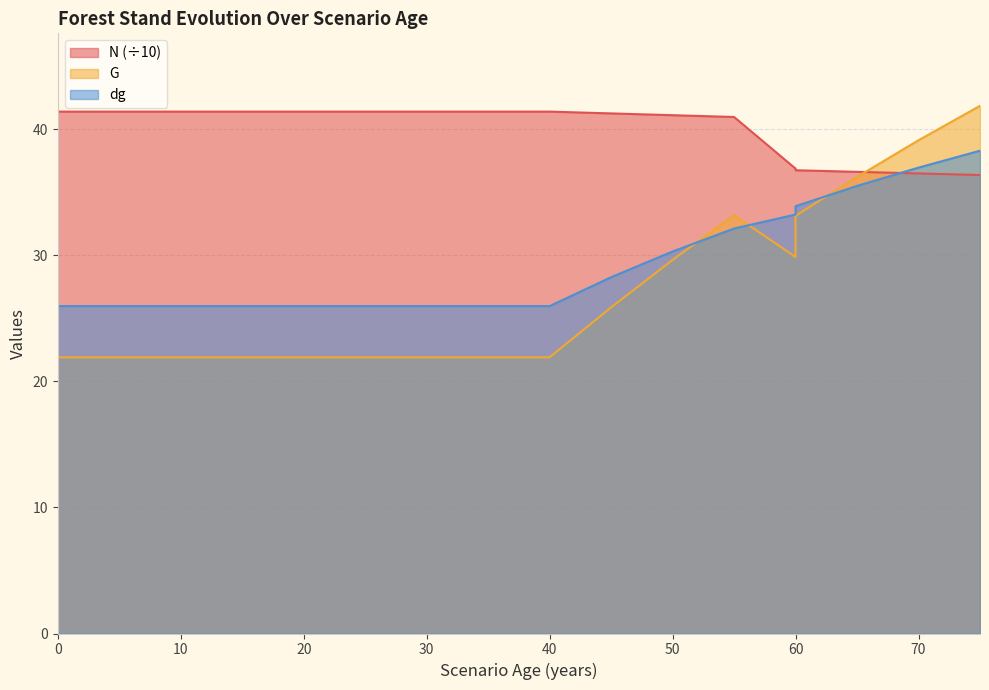

What are all the series names shown in the legend?

N, G, dg